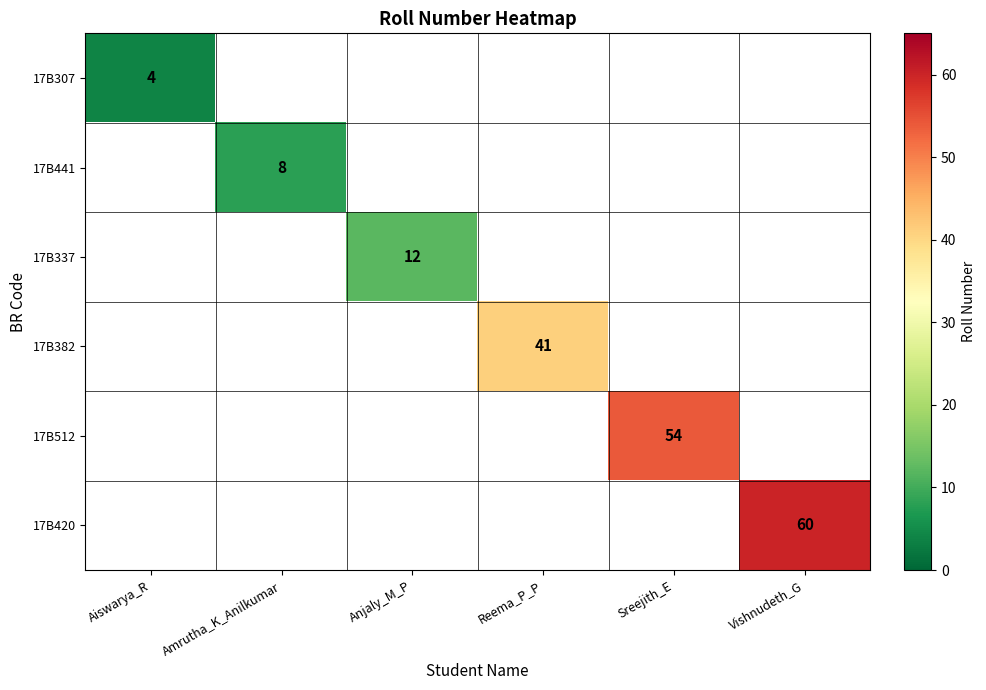

The 17B512 series shows 54 at Sreejith_E. True or false?

True